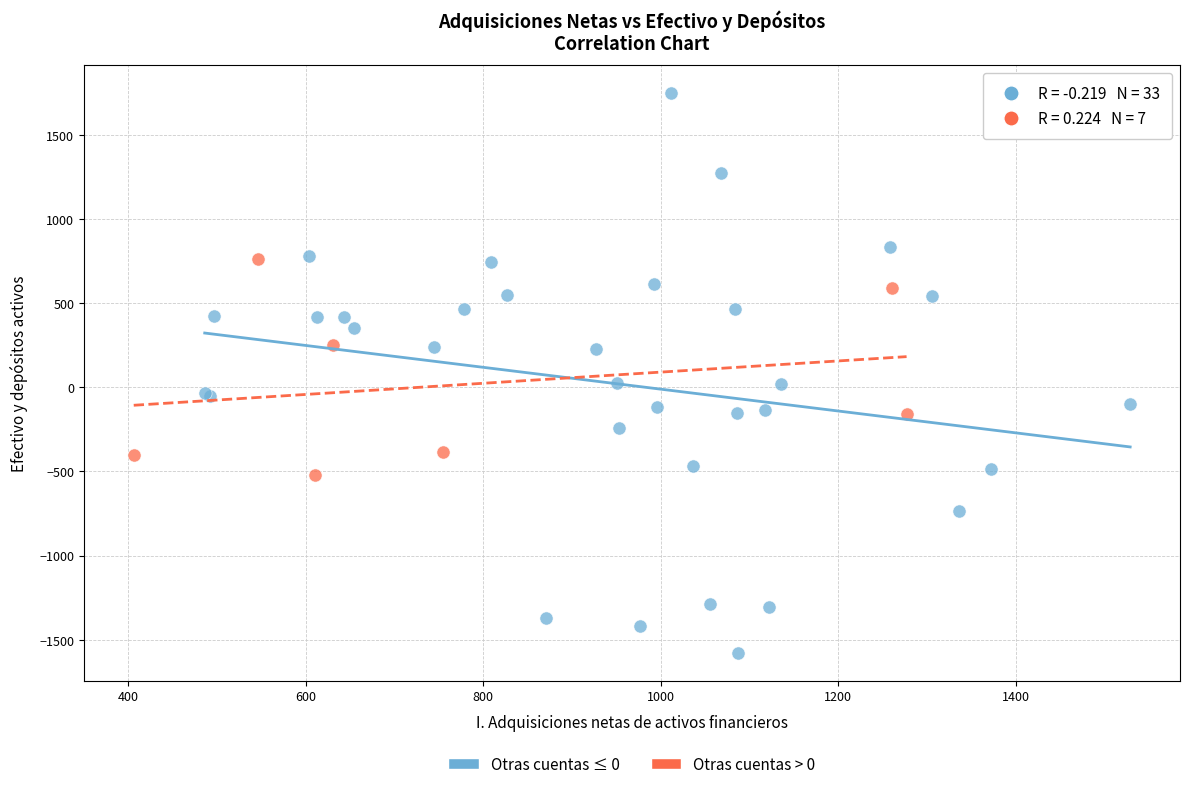

Which series has the widest spread of Y values?

Otras cuentas ≤ 0